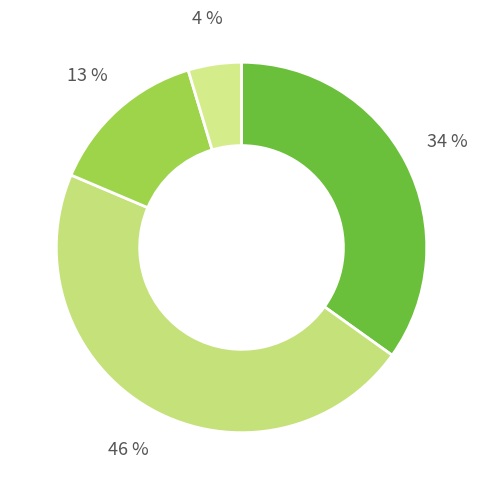

Is the sum of Robbery and Aggravated Assault greater than half?

No